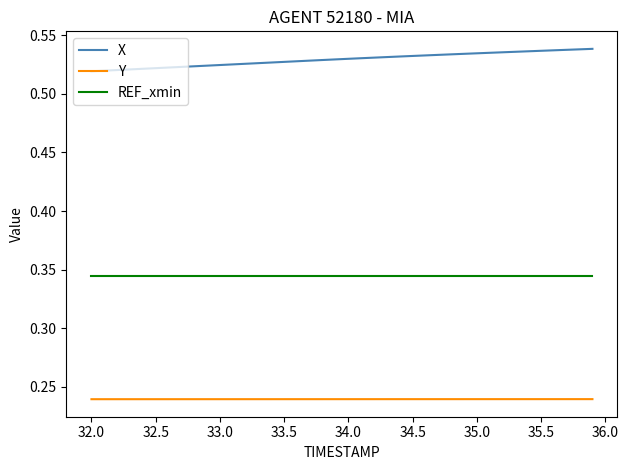

Rank the series by their average value, from lowest to highest.

Y, REF_xmin, X